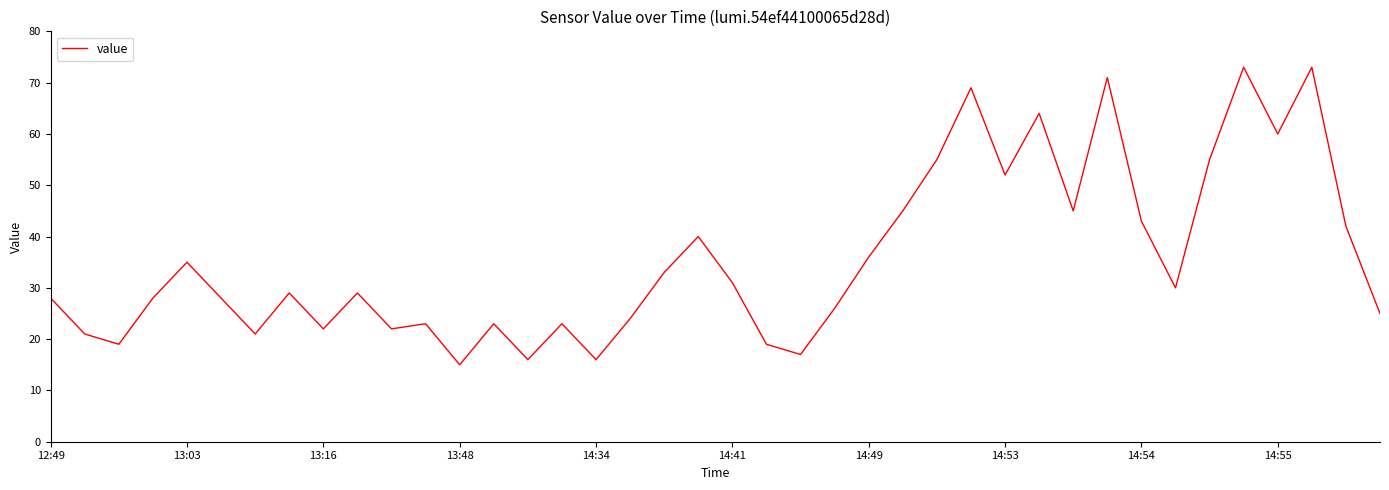

What is the difference between the maximum and minimum values?

58